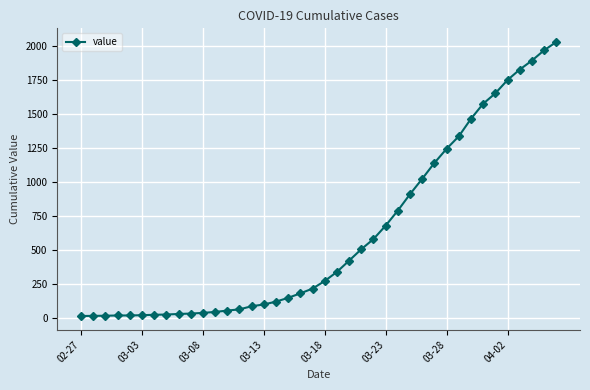

What is the difference between the second highest and second lowest values?

1957